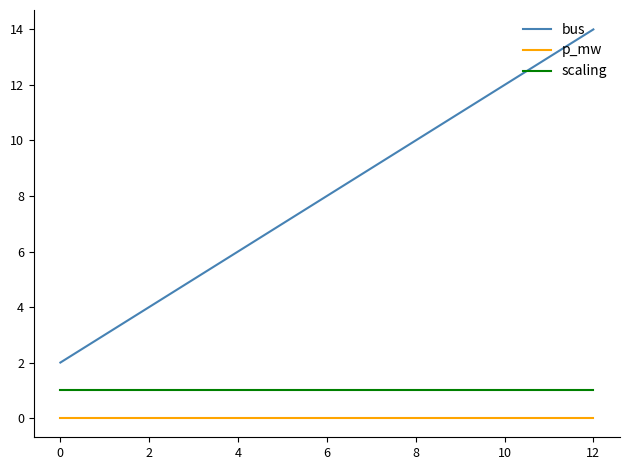

Which series has the largest total across all categories?

bus